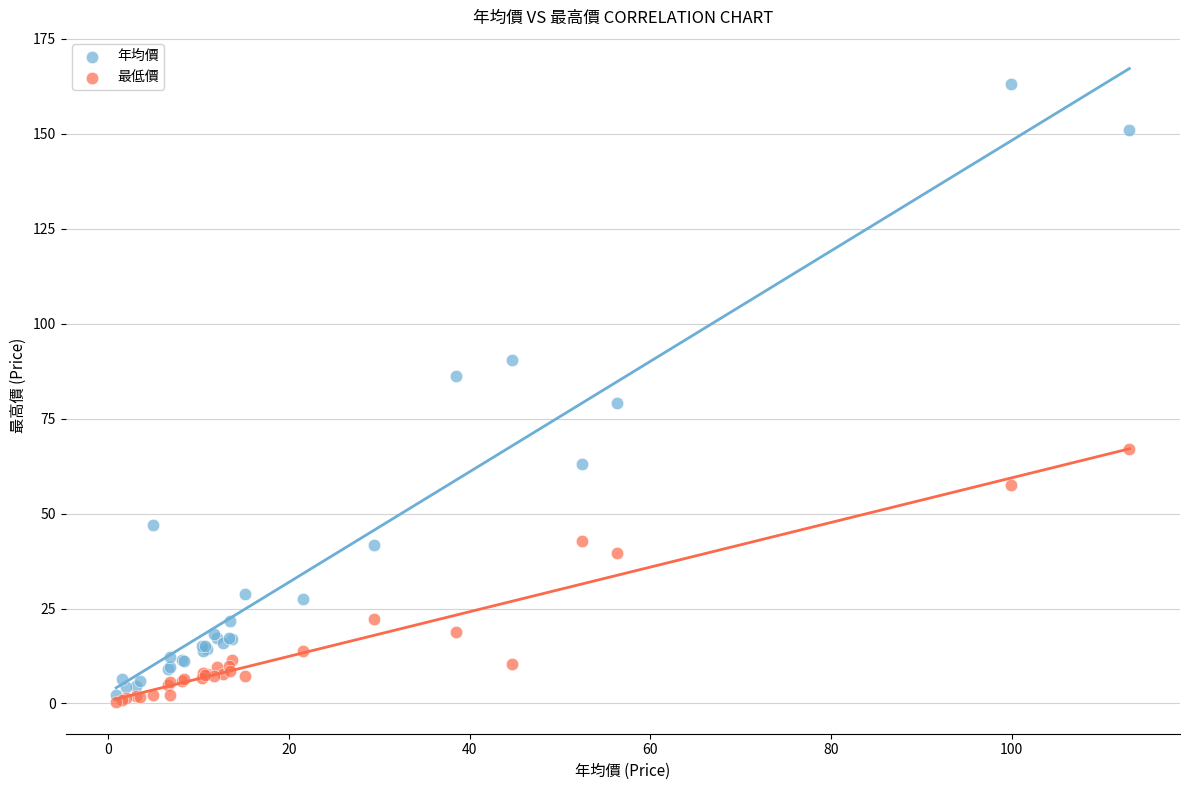

Which series contains the lowest Y value?

最低價